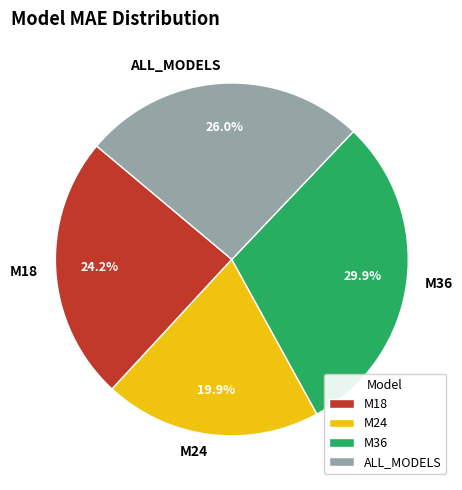

To the nearest percent, what is the average slice percentage?

25%